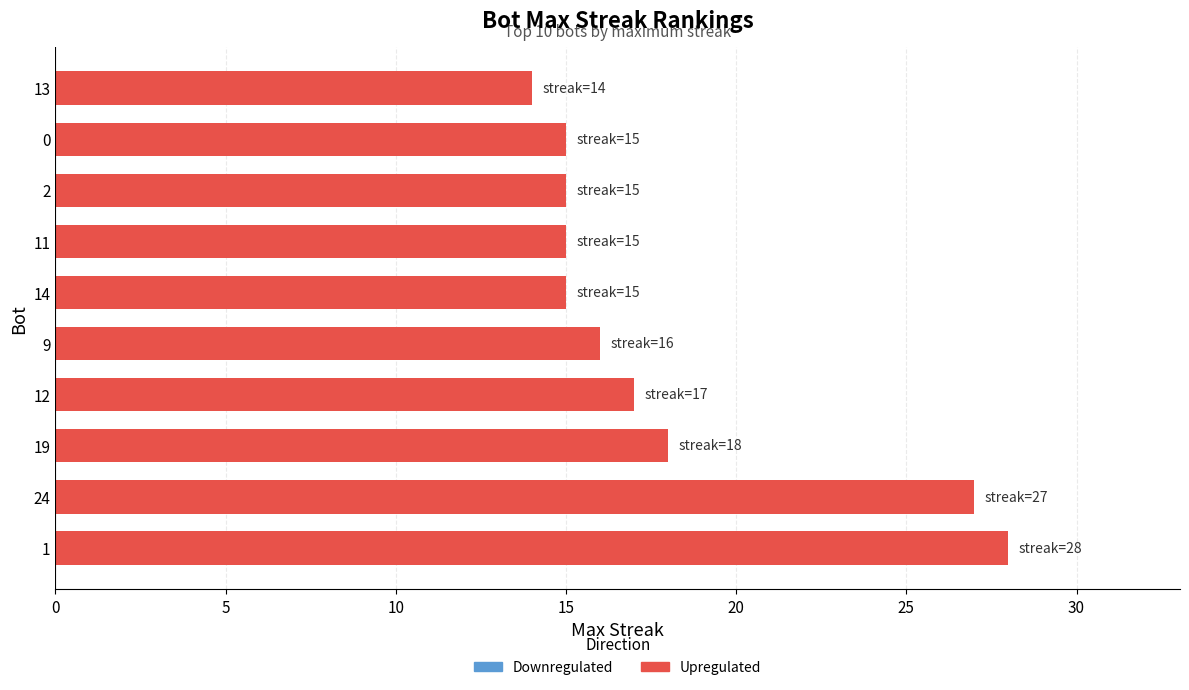

What is the minimum value shown in the chart?

14